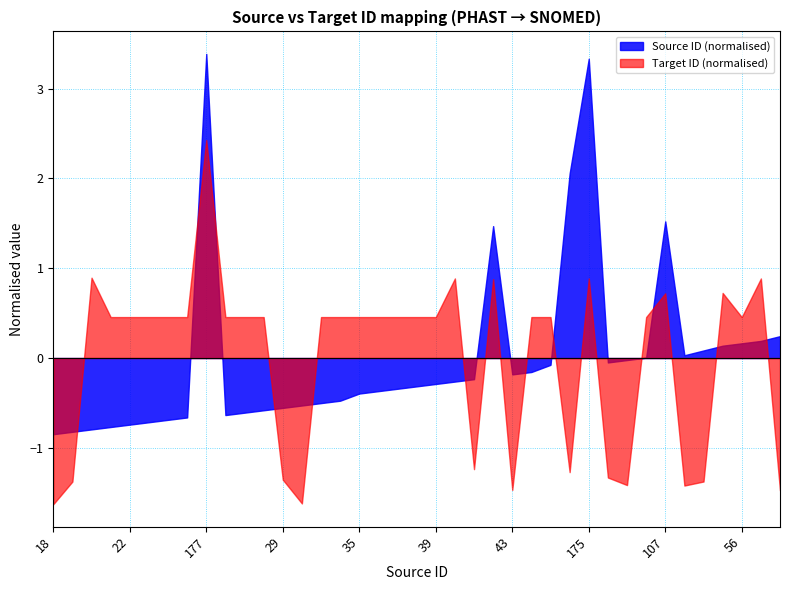

At which category is the sum across all series the highest?

177